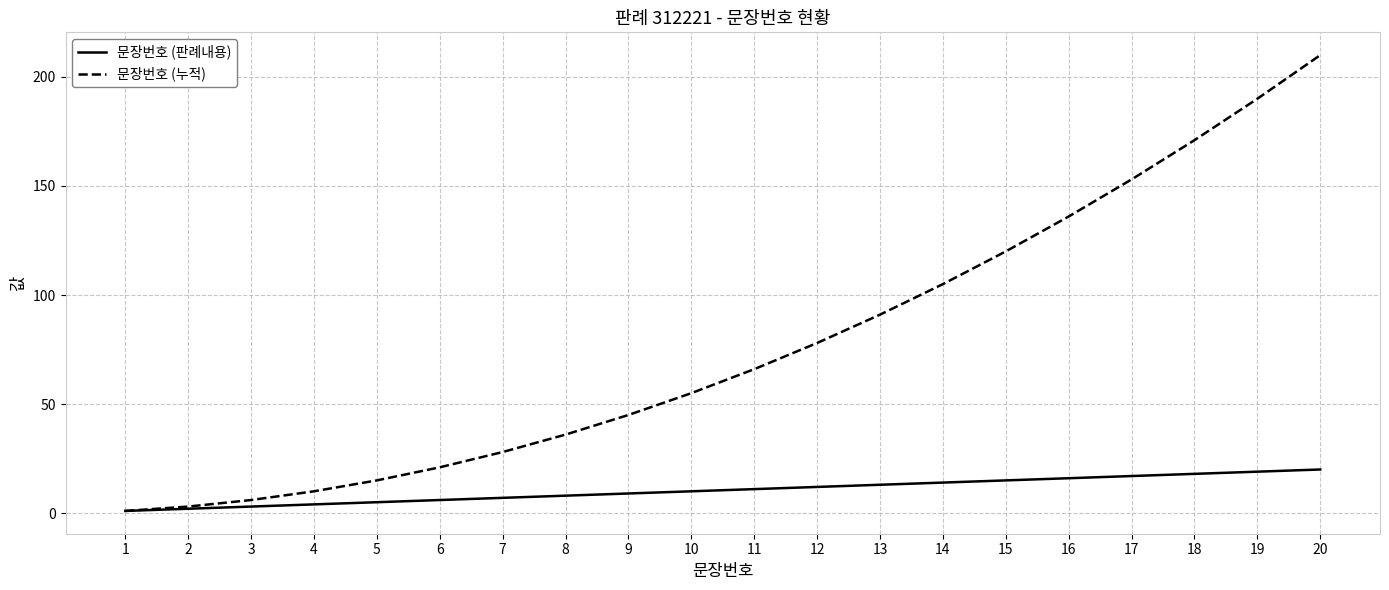

What are all the series names shown in the legend?

문장번호 (판례내용), 문장번호 (누적)